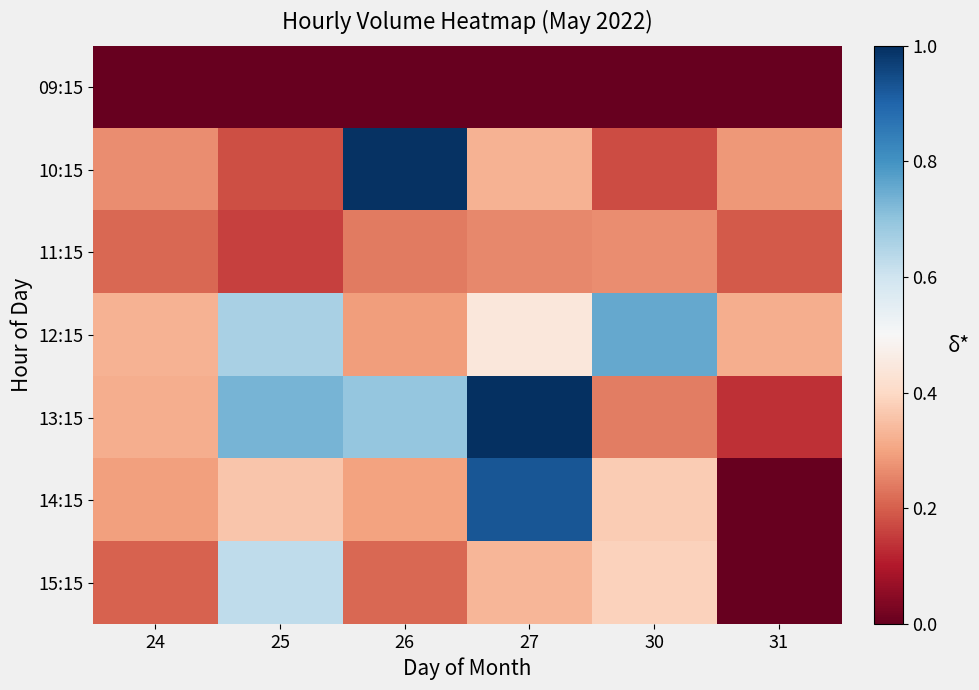

Reading left to right, what are all the values shown in this chart?

09:15: 24=0.0	25=0.0	26=0.0	27=0.0	30=0.0	31=0.0
10:15: 24=0.3	25=0.2	26=1.0	27=0.3	30=0.2	31=0.3
11:15: 24=0.2	25=0.2	26=0.2	27=0.3	30=0.3	31=0.2
12:15: 24=0.3	25=0.7	26=0.3	27=0.4	30=0.8	31=0.3
13:15: 24=0.3	25=0.7	26=0.7	27=1.0	30=0.2	31=0.1
14:15: 24=0.3	25=0.4	26=0.3	27=0.9	30=0.4	31=0.0
15:15: 24=0.2	25=0.6	26=0.2	27=0.3	30=0.4	31=0.0